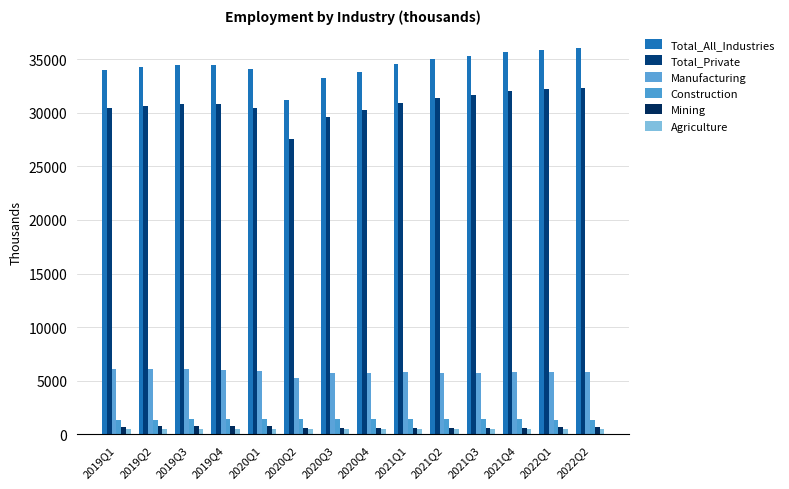

How many values in the Total_Private series are below 30843?

7